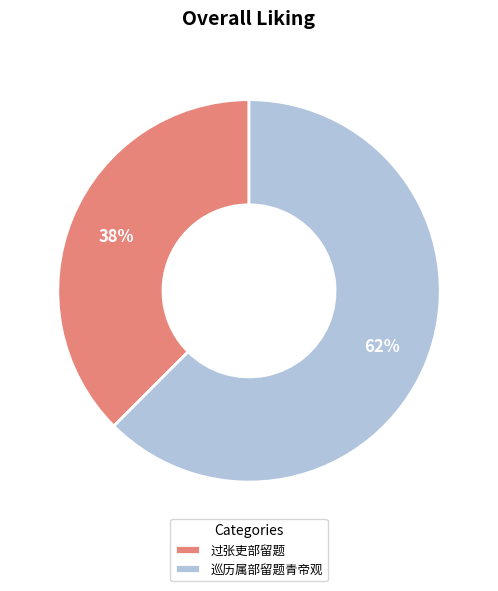

To the nearest percent, what is the combined percentage of 巡历属部留题青帝观 and 过张吏部留题?

100%